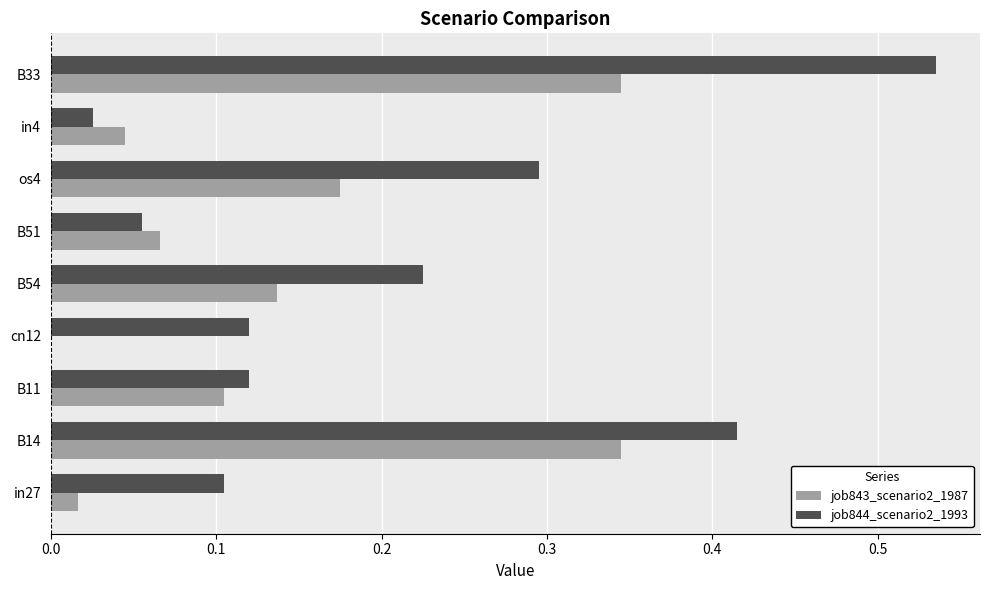

Between B14 and cn12, which series saw the biggest shift?

job843_scenario2_1987